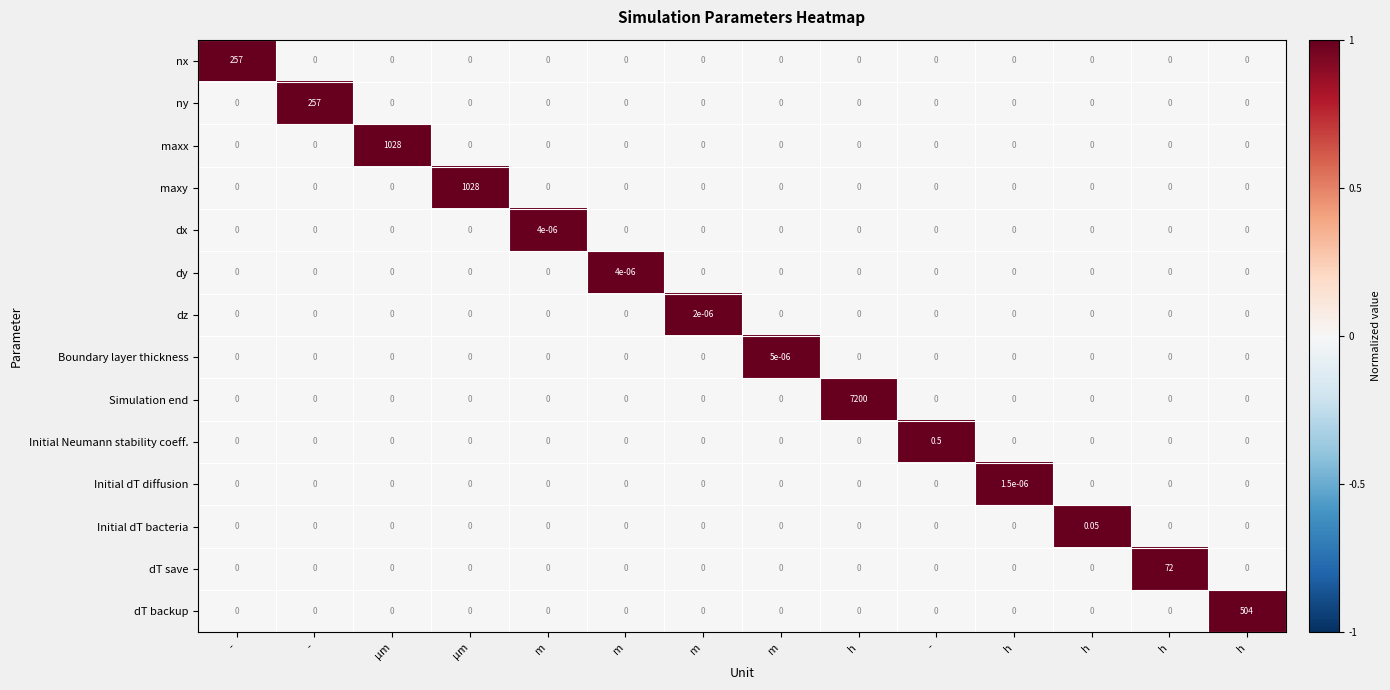

How many values in the dy series exceed 0?

1